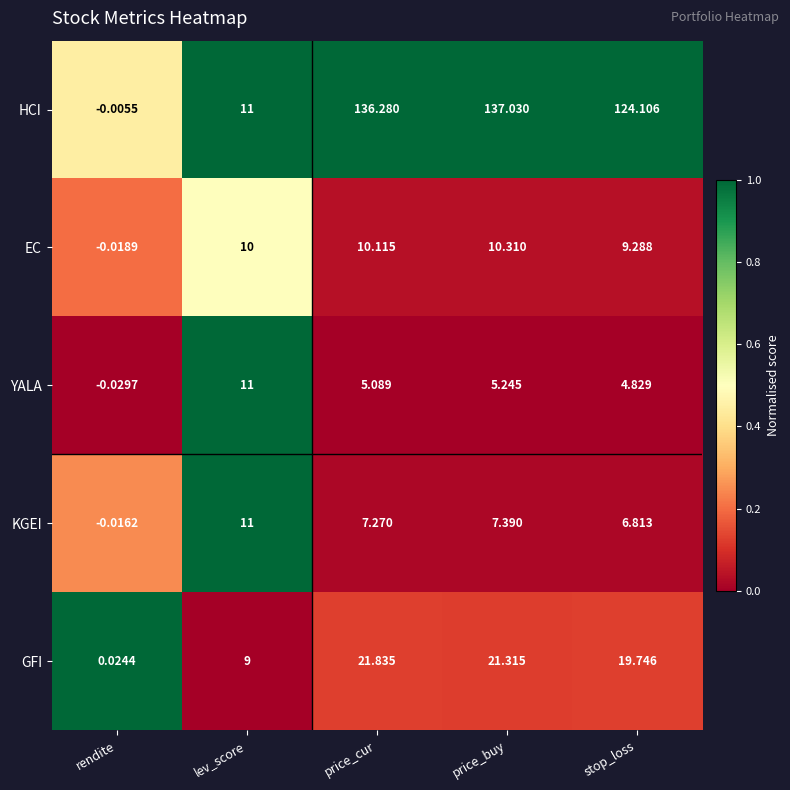

How many categories are shown in the chart?

5